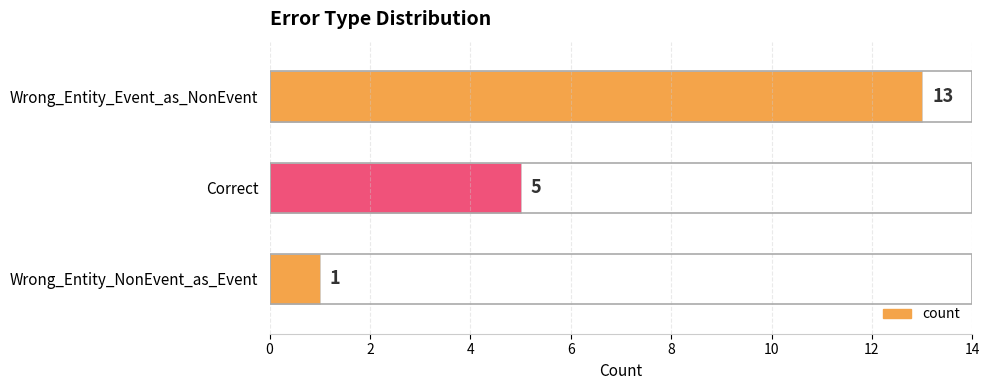

Rank the categories by value from lowest to highest.

Wrong_Entity_NonEvent_as_Event, Correct, Wrong_Entity_Event_as_NonEvent